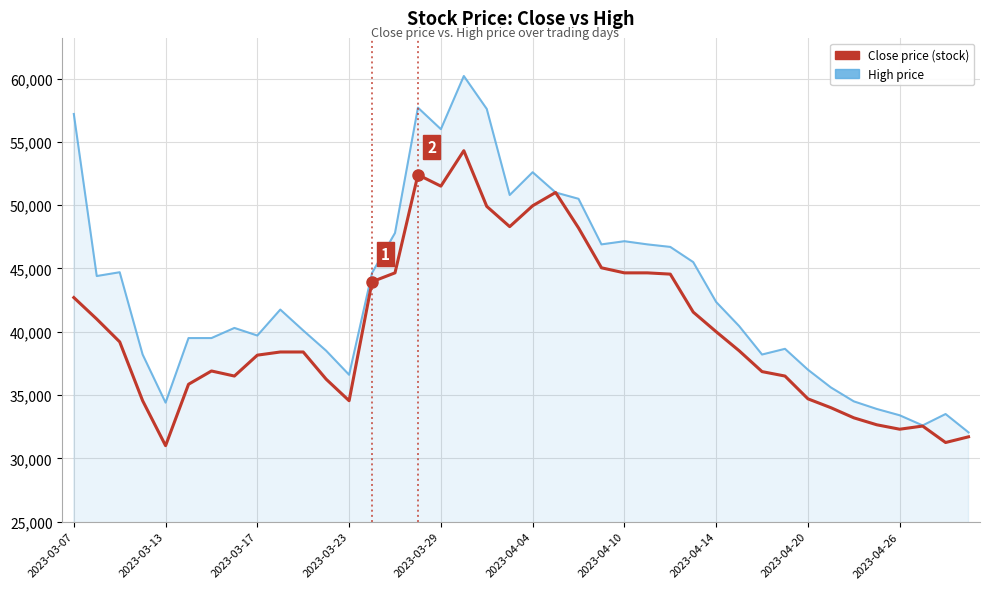

What are all the series names shown in the legend?

Close price (stock), High price